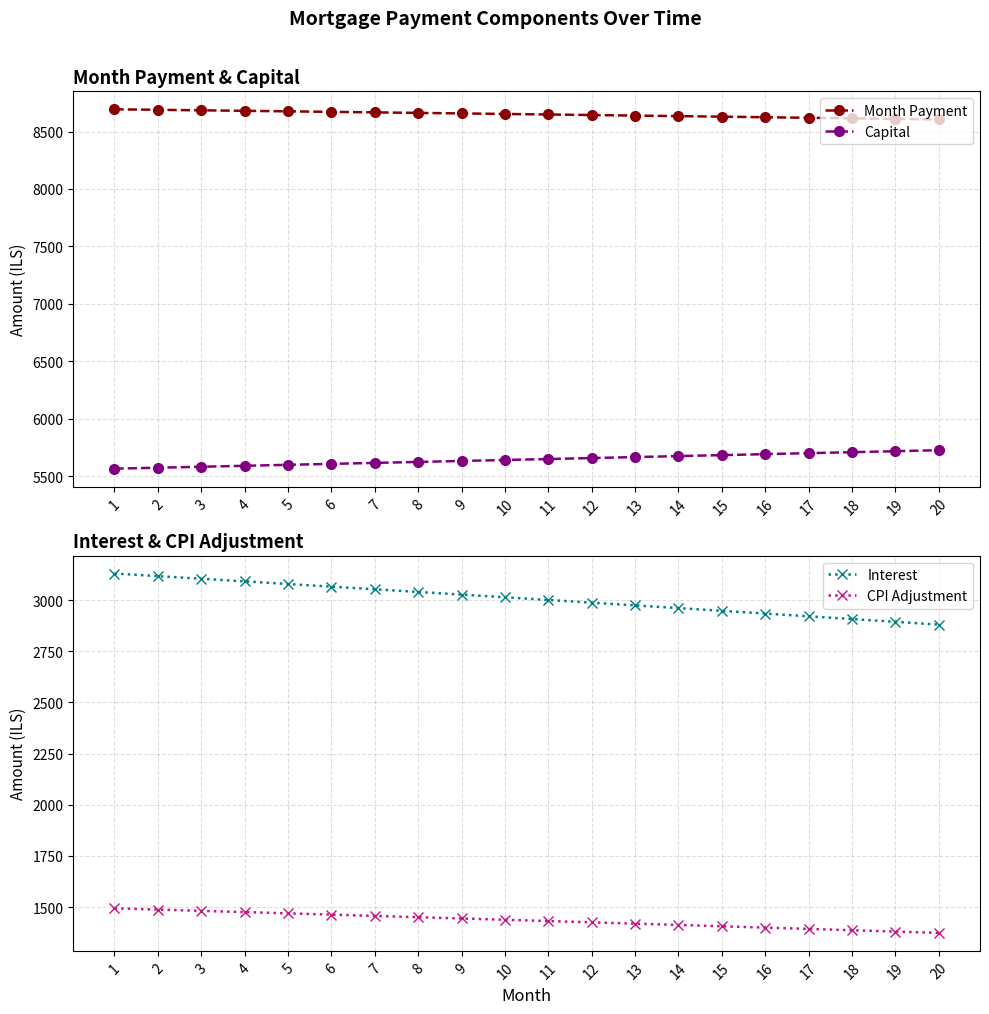

Does the chart display data point markers on the line(s)?

Yes